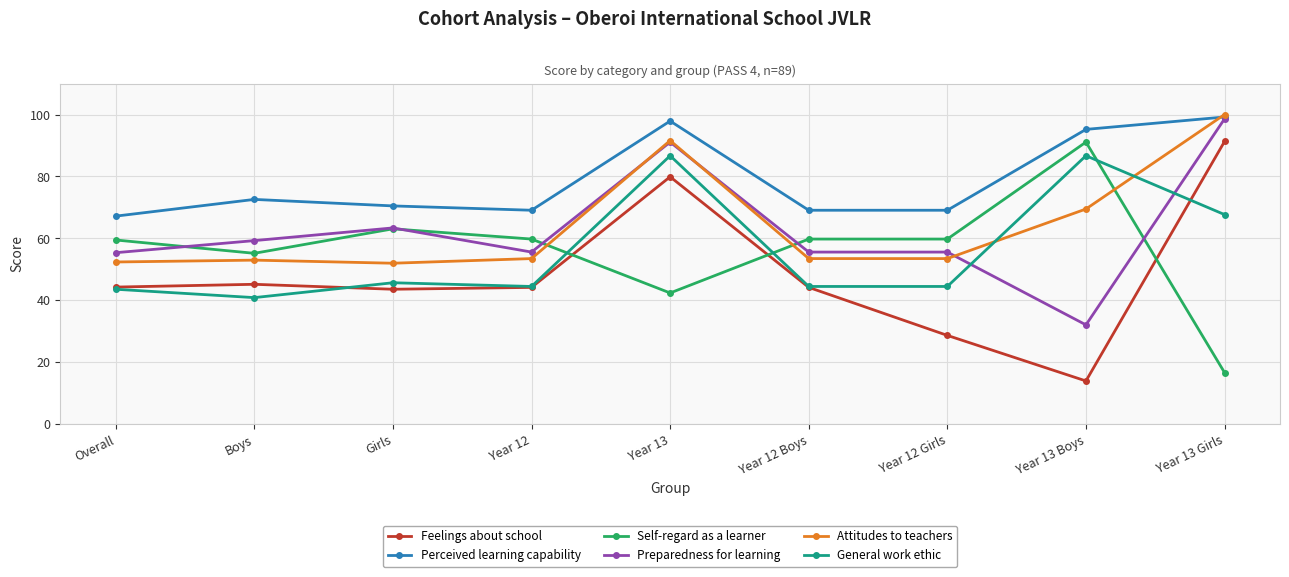

What is the average value of the Self-regard as a learner series?

56.4